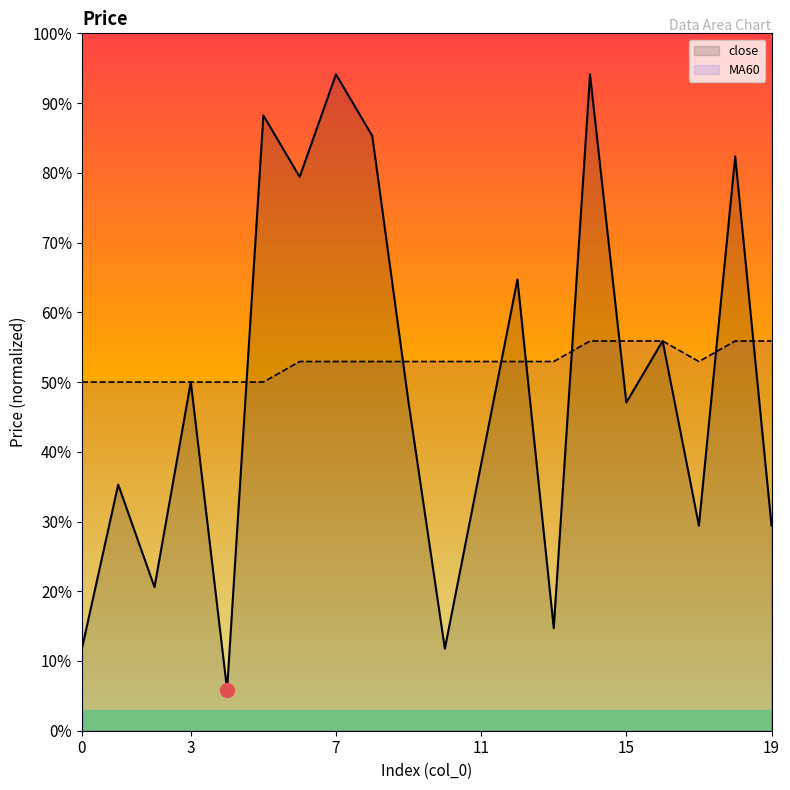

What is the average value of the MA60 series?

52.8